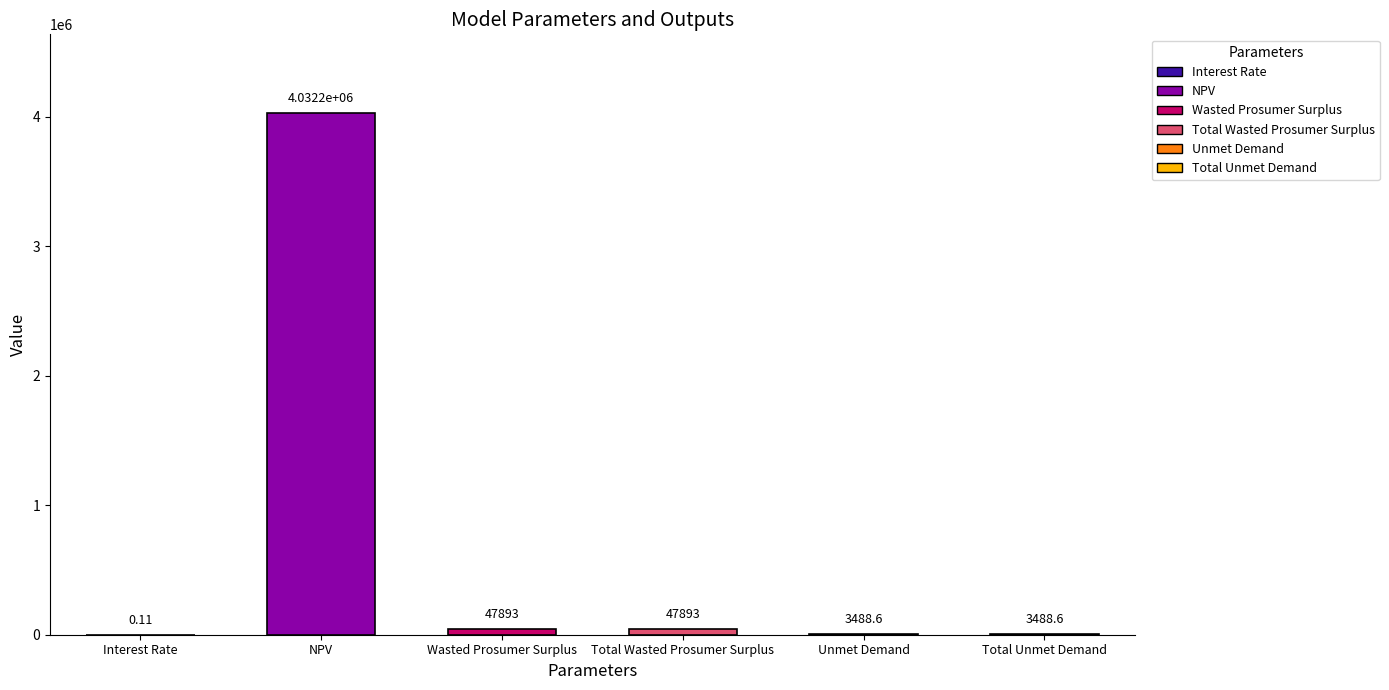

What is the difference between the values at Total Unmet Demand and Total Wasted Prosumer Surplus?

44404.0